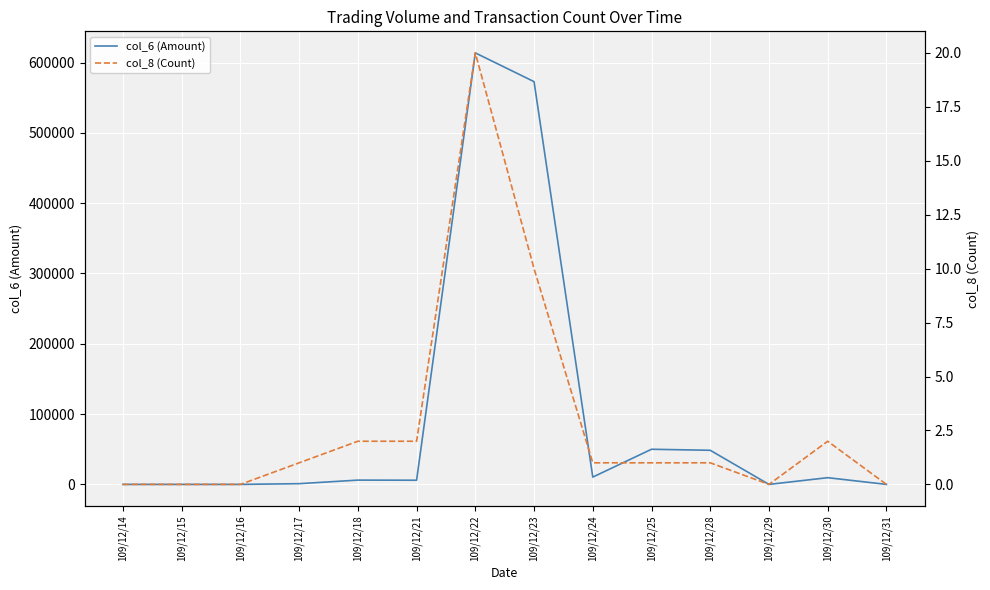

Reading left to right, list all the values displayed in this chart.

col_6 (Amount): 0	0	0	1030	6100	5940	613720	572830	10400	49980	48510	0	9550	0
col_8 (Count): 0	0	0	1	2	2	20	10	1	1	1	0	2	0